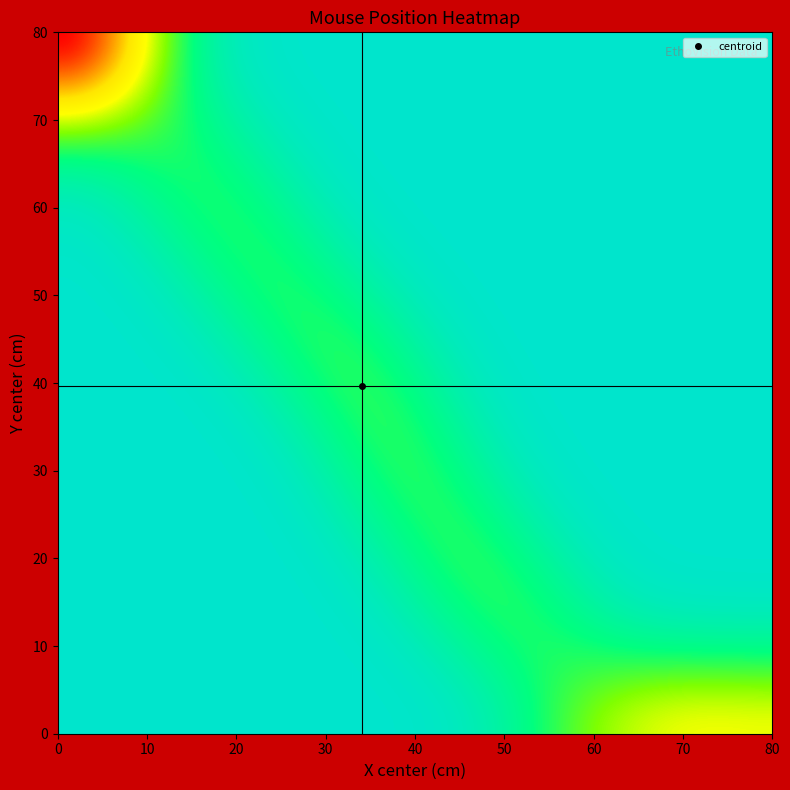

At how many categories does at least one series exceed 0?

32